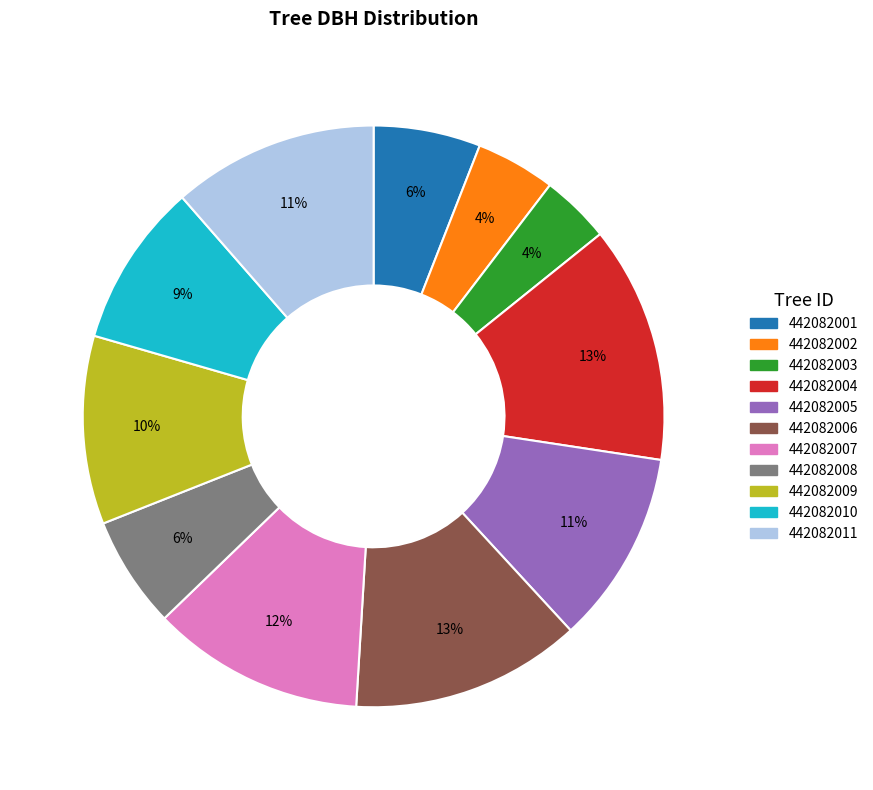

Does 442082002 account for over 50% of the chart?

No